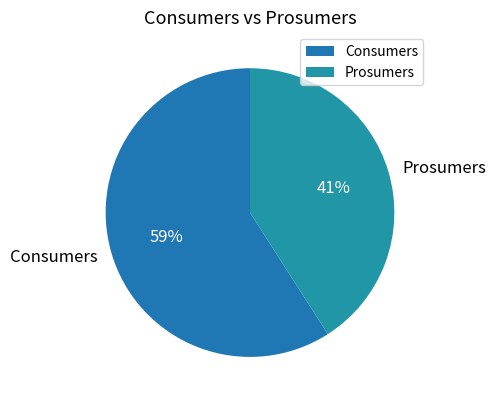

How many segments does this pie chart have?

2